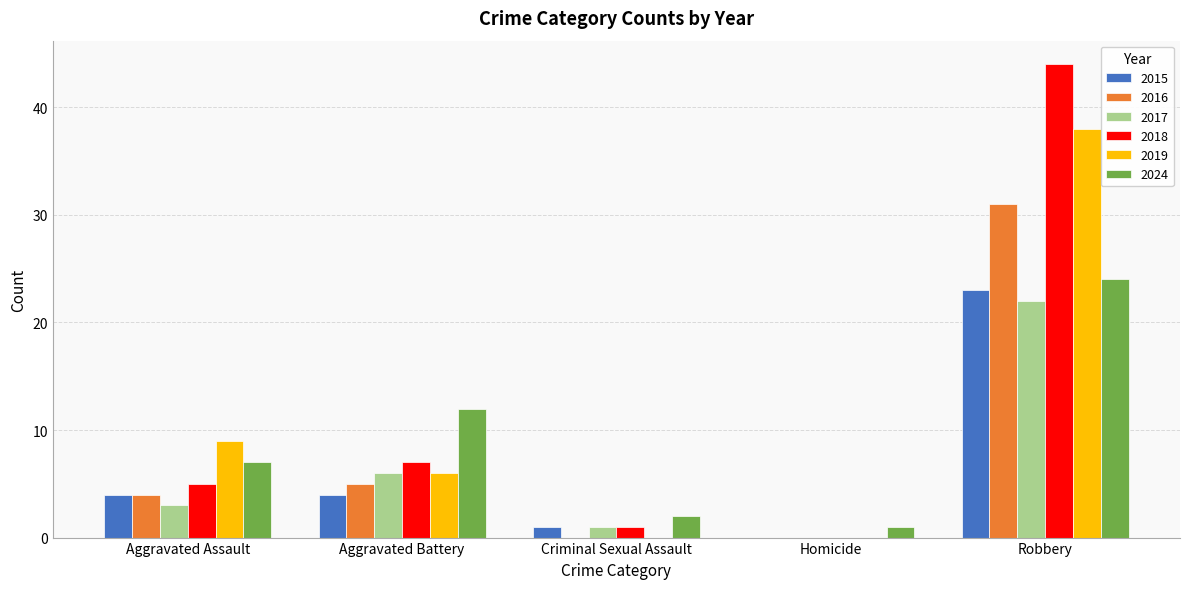

Which category has the highest value across all series?

Robbery